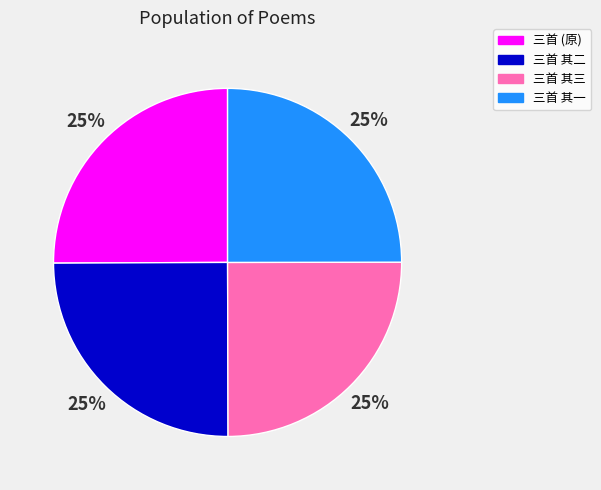

What is the ratio of the value at 三首 其三 to the value at 三首 其二?

1.0